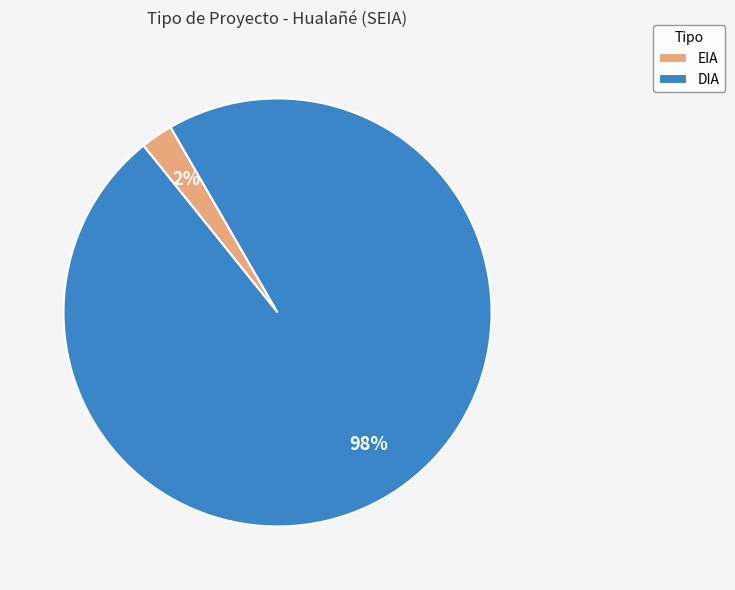

Does any single category account for the majority?

Yes